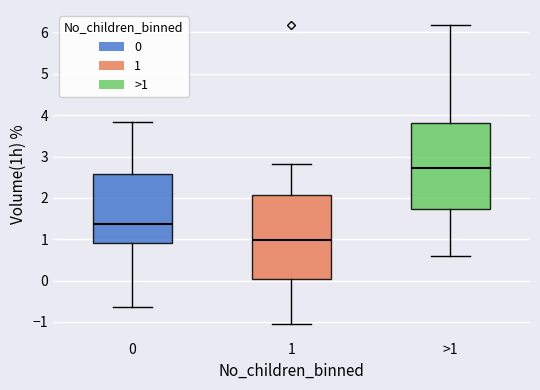

Where does the median line of the box for >1 sit on the y-axis? The values are not printed on the chart, so give them approximately, as read against the axis.

2.7